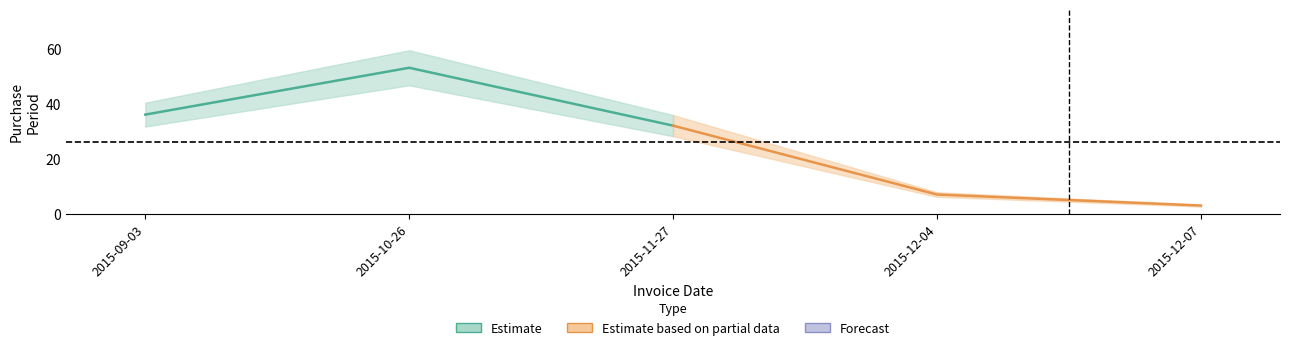

Which has a higher value, 2015-10-26 or 2015-09-03?

2015-10-26